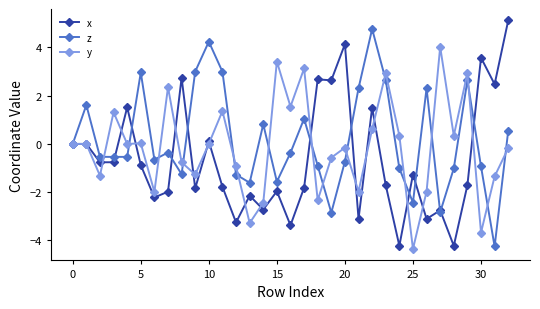

True or false: y has more than 0 interior local peaks.

True